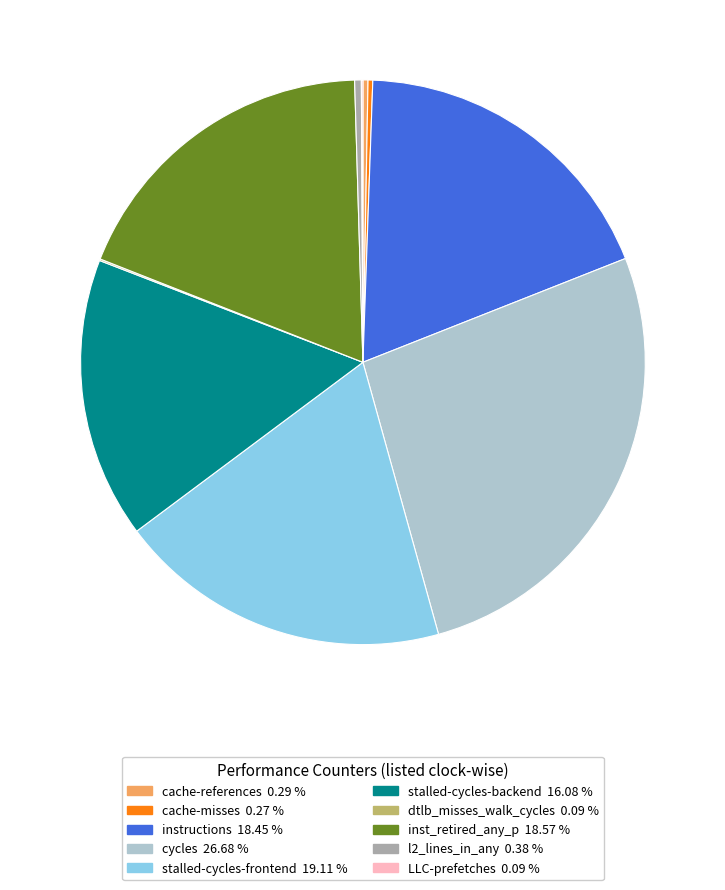

Is the sum of instructions and l2_lines_in_any greater than half?

No